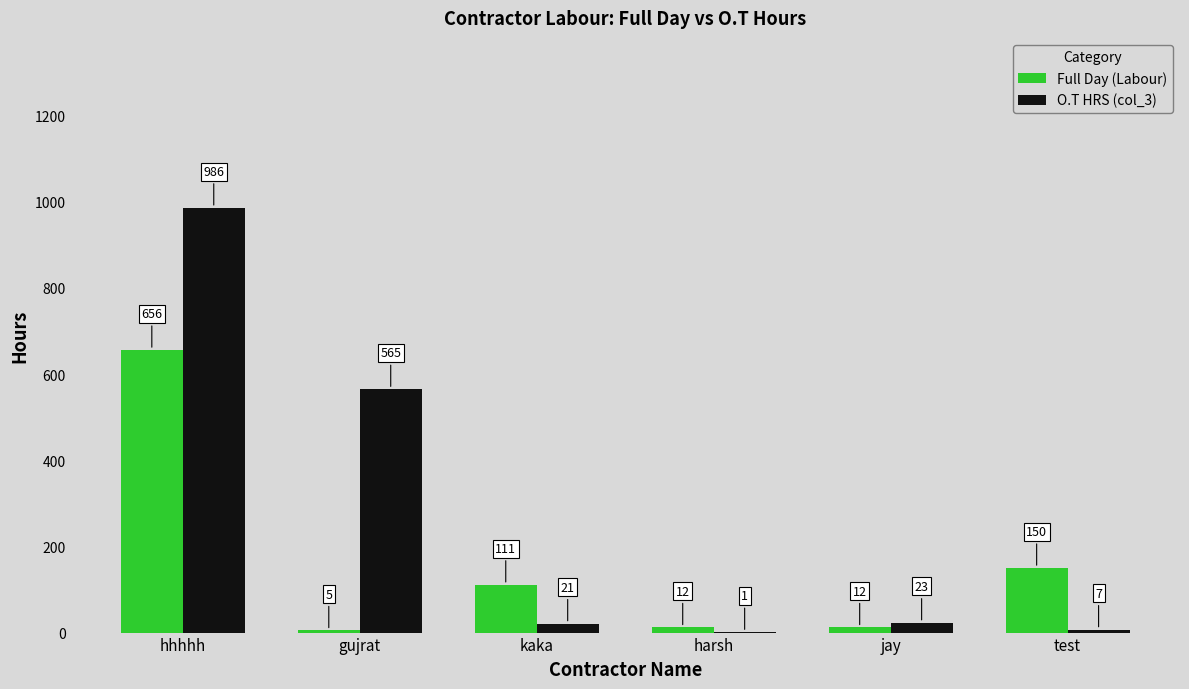

What is the highest value of the Full Day (Labour) series?

656